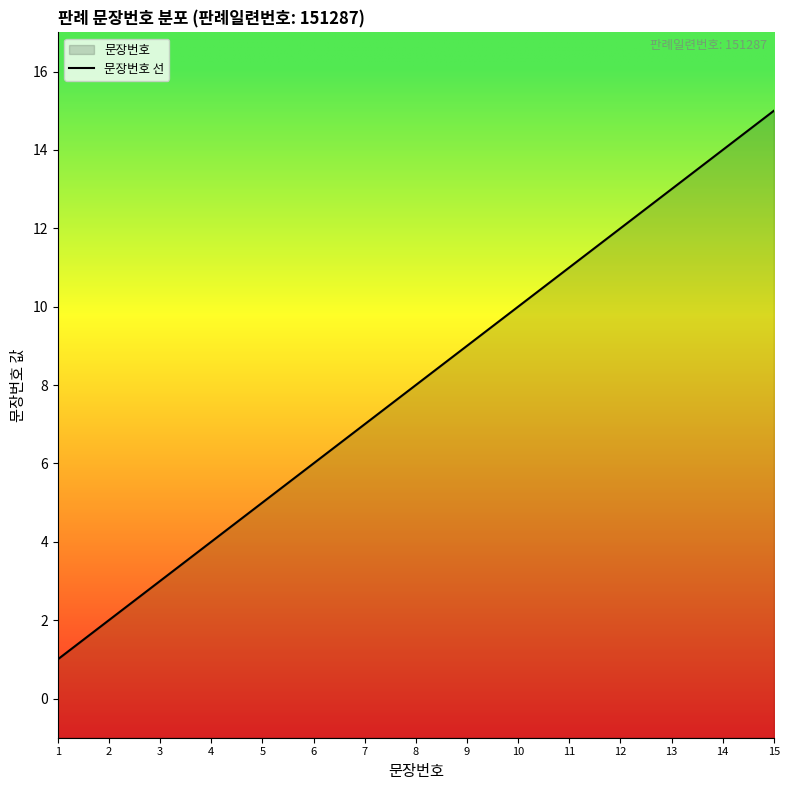

Count the number of categories in the chart.

15